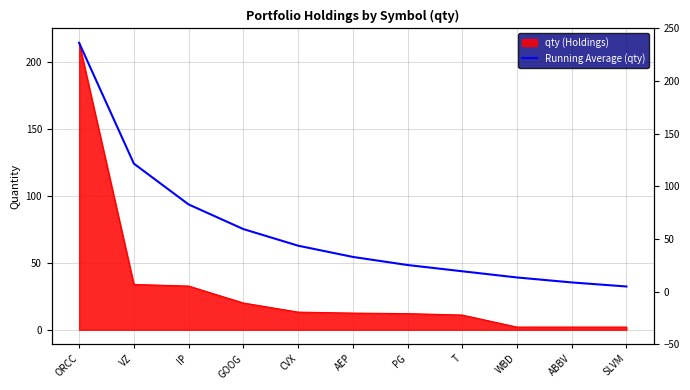

Reading right to left, what are all the values shown in this chart?

SLVM=32.3	ABBV=35.4	WBD=39.1	T=43.7	PG=48.4	AEP=54.4	CVX=62.8	GOOG=75.2	IP=93.6	VZ=124.1	ORCC=214.4